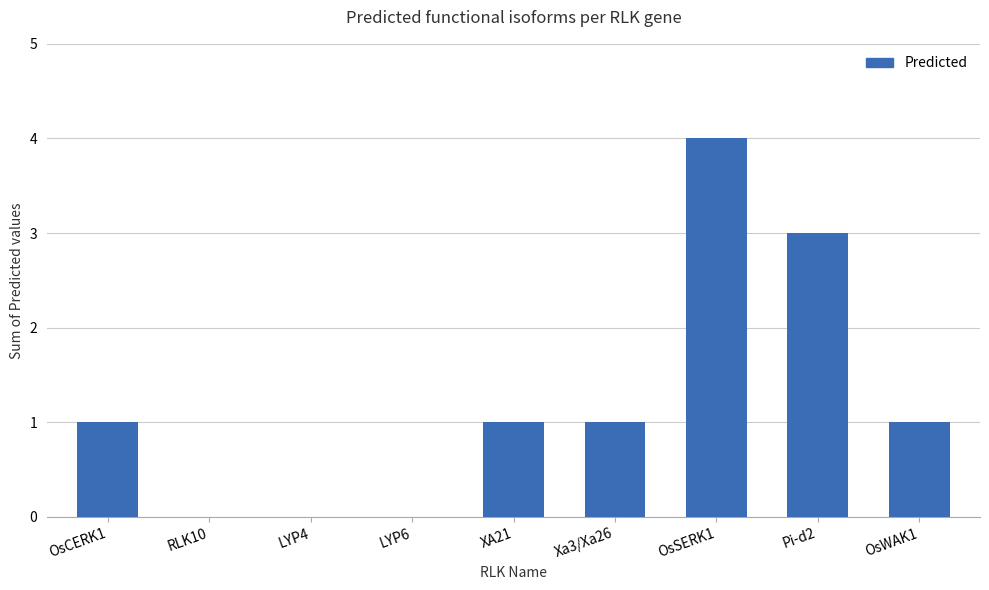

Does the chart contain stacked bars?

No